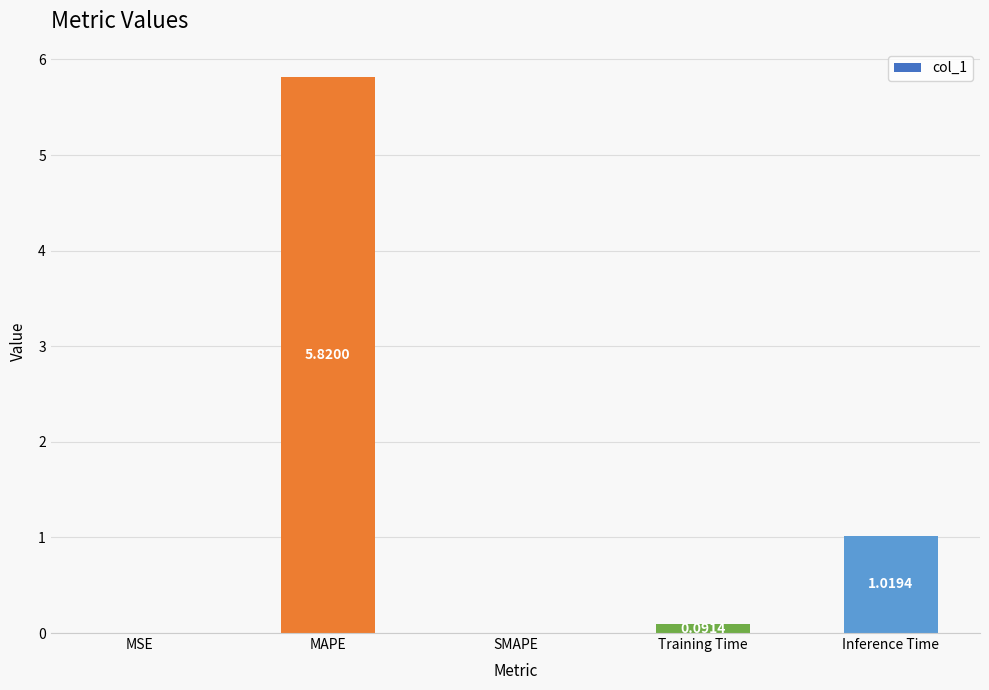

What is the change in value from Training Time to Inference Time?

+0.9